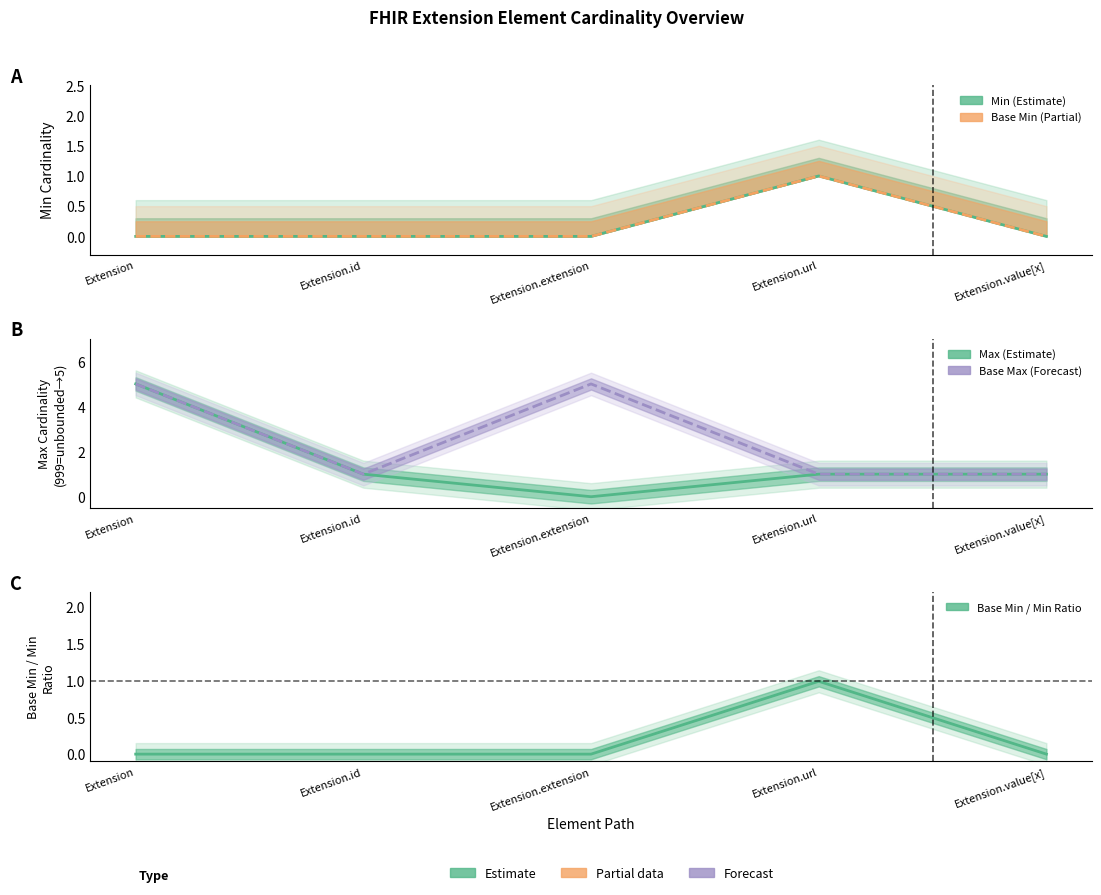

How many lines are shown in the chart?

5